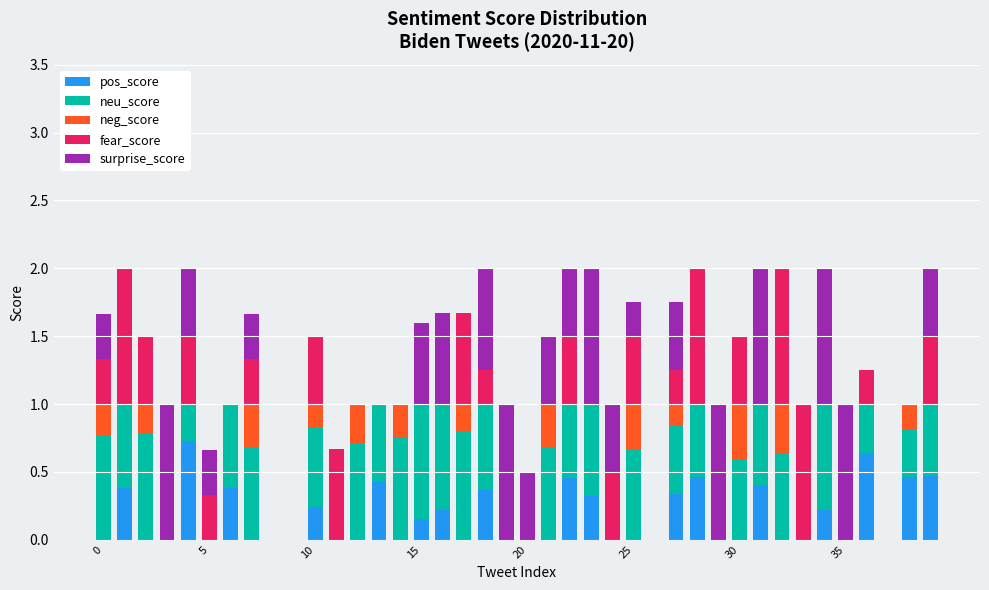

What is the sum of all pos_score values?

6.7